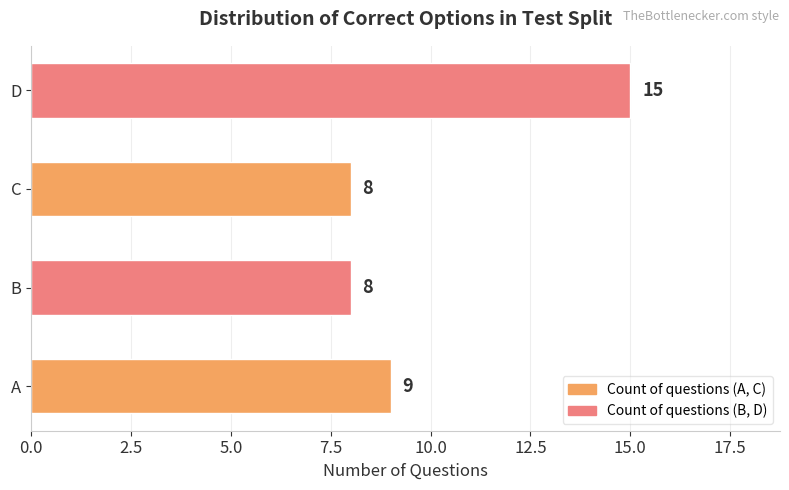

Reading top to bottom, extract all data points from this chart.

D=15	C=8	B=8	A=9